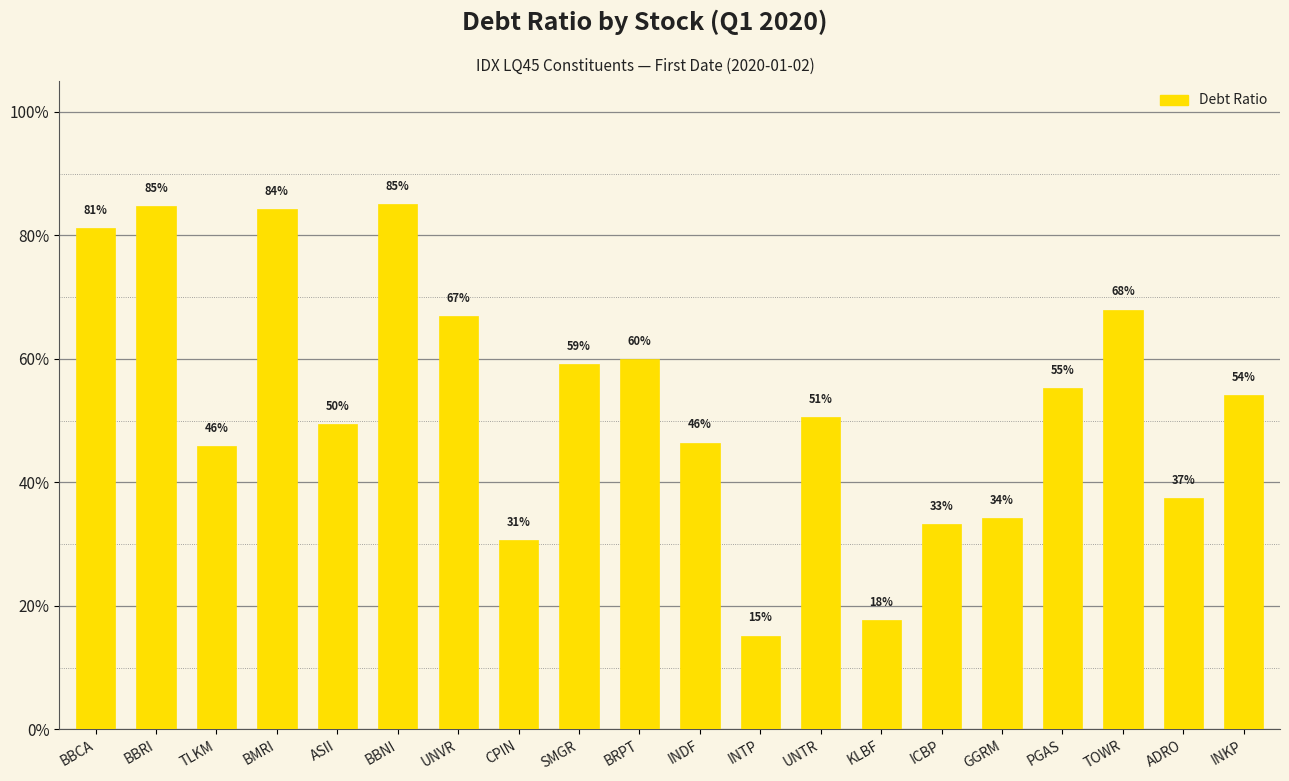

Count the values in the range 0 to 1.

20